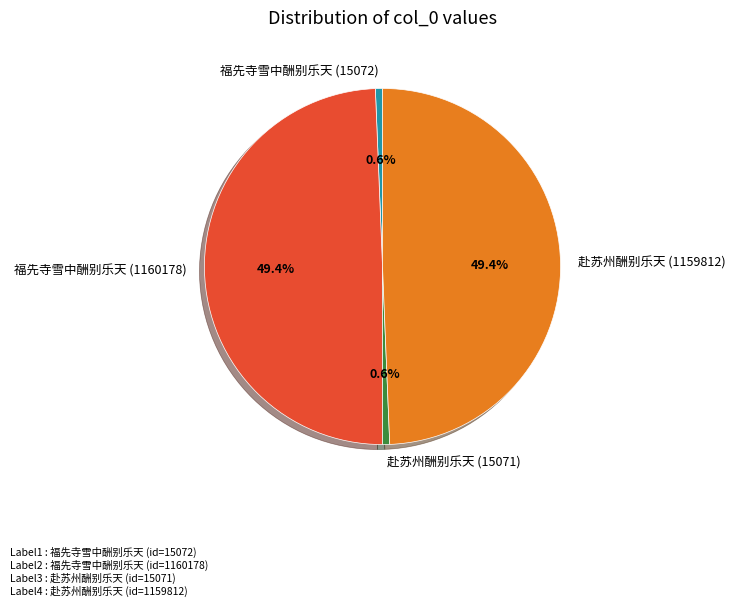

Between 赴苏州酬别乐天 (15071) and 赴苏州酬别乐天 (1159812), which is larger?

赴苏州酬别乐天 (1159812)